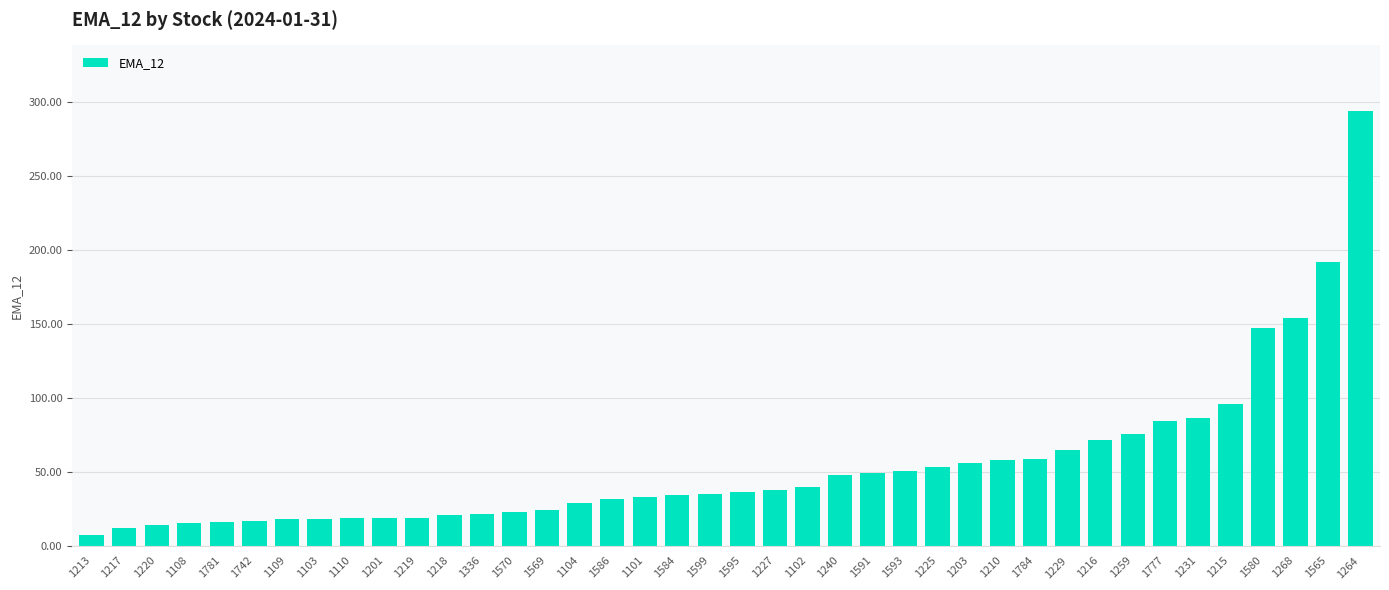

What is the difference between the values at 1229 and 1591?

15.9